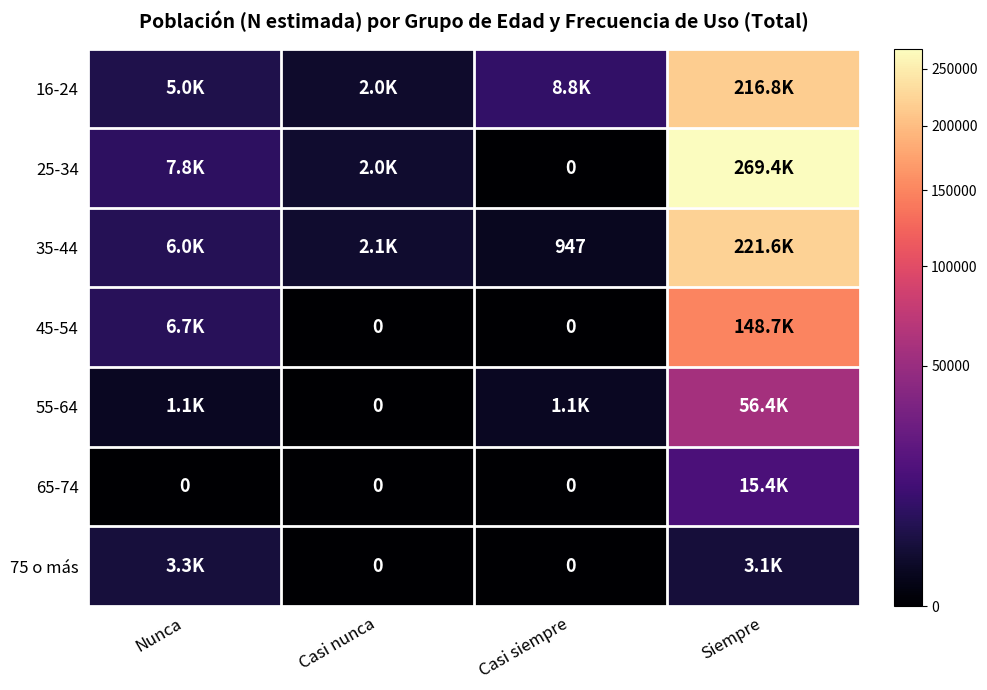

What is the maximum value shown in the chart?

269356